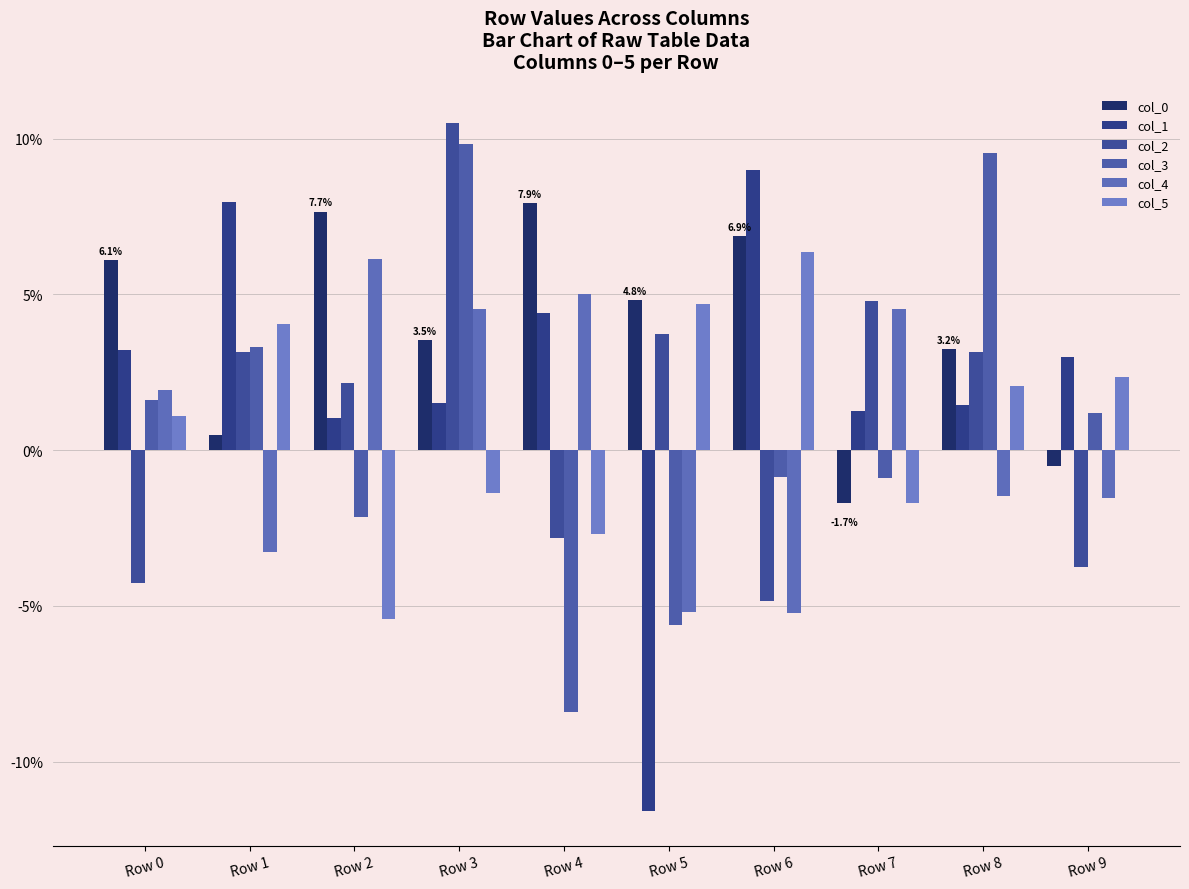

Between Row 0 and Row 9, which series saw the biggest shift?

col_0